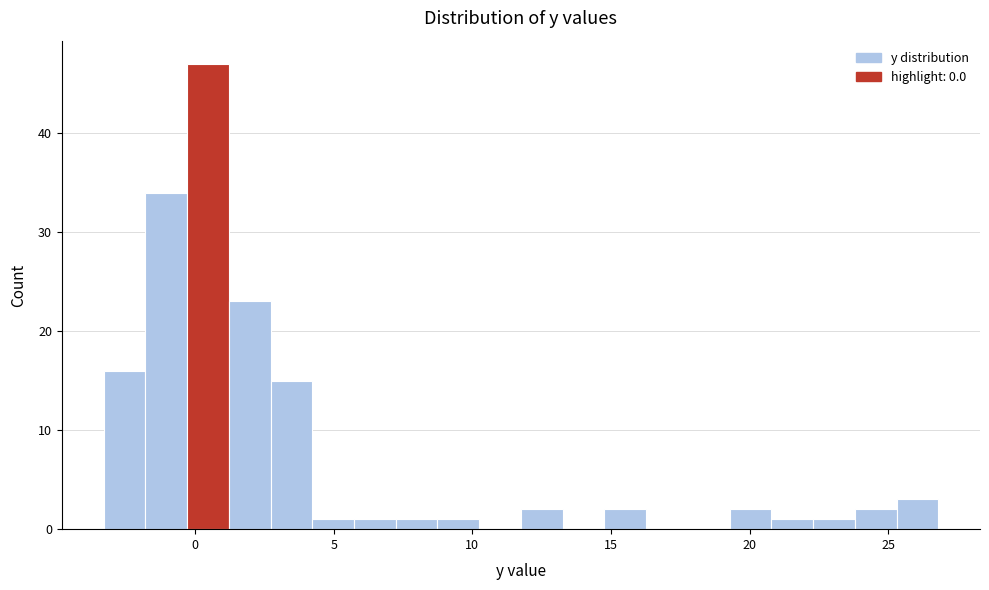

Read against the x-axis, roughly where is the centre of the tallest bar?

0.5